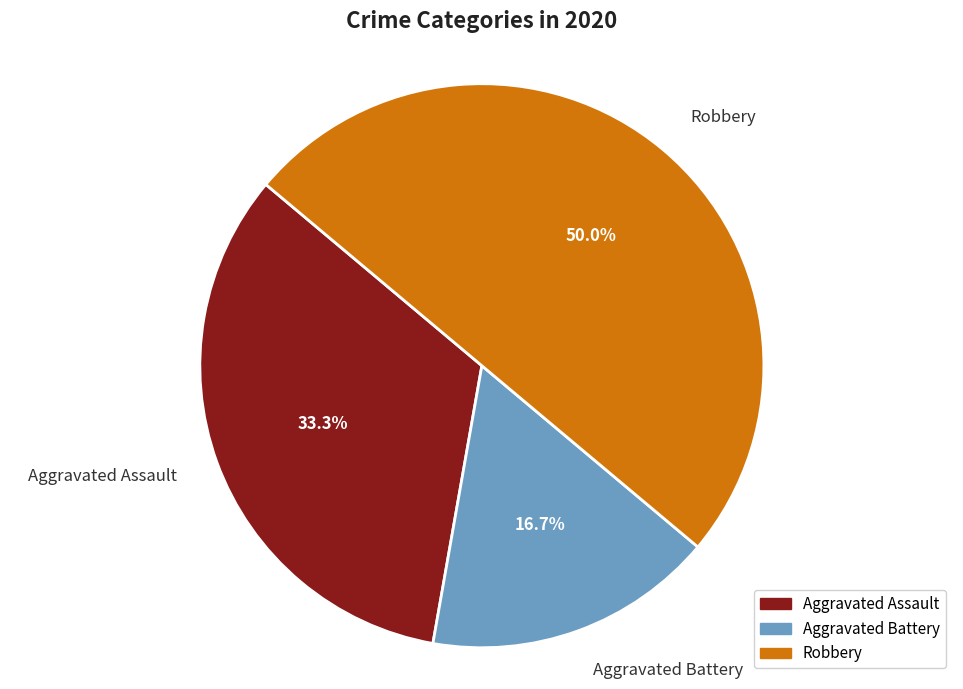

Does Aggravated Assault account for over 50% of the chart?

No